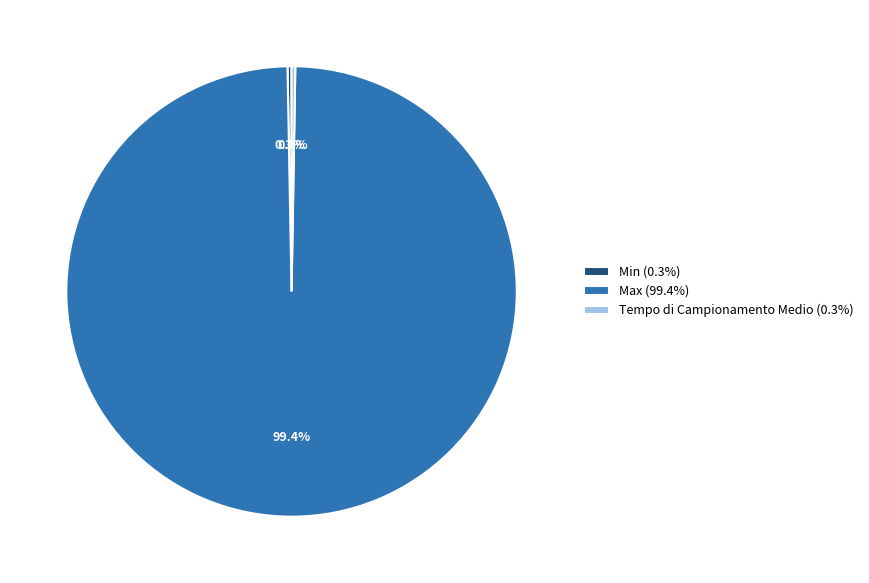

Does Max (99.4%) represent more than half of the total?

Yes